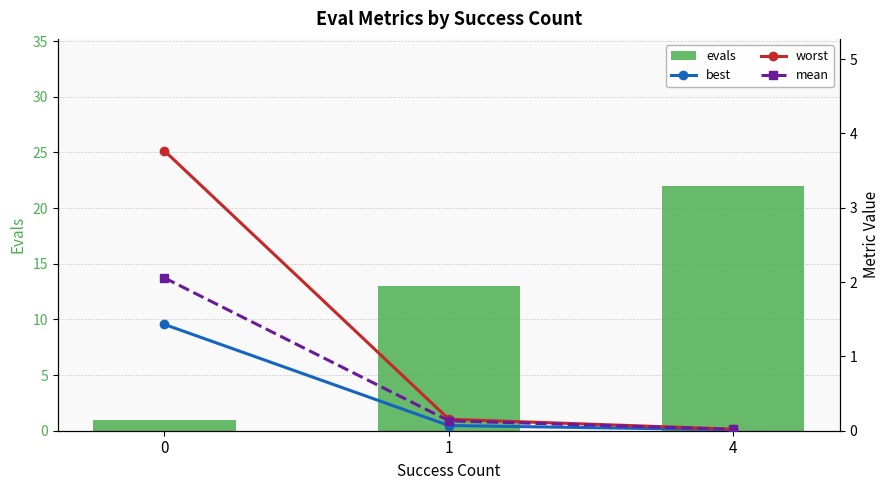

Reading left to right, list all the values displayed in this chart.

evals: 0=1.0	1=13.0	4=22.0
best: 0=1.4	1=0.1	4=0.0
worst: 0=3.8	1=0.2	4=0.0
mean: 0=2.1	1=0.1	4=0.0